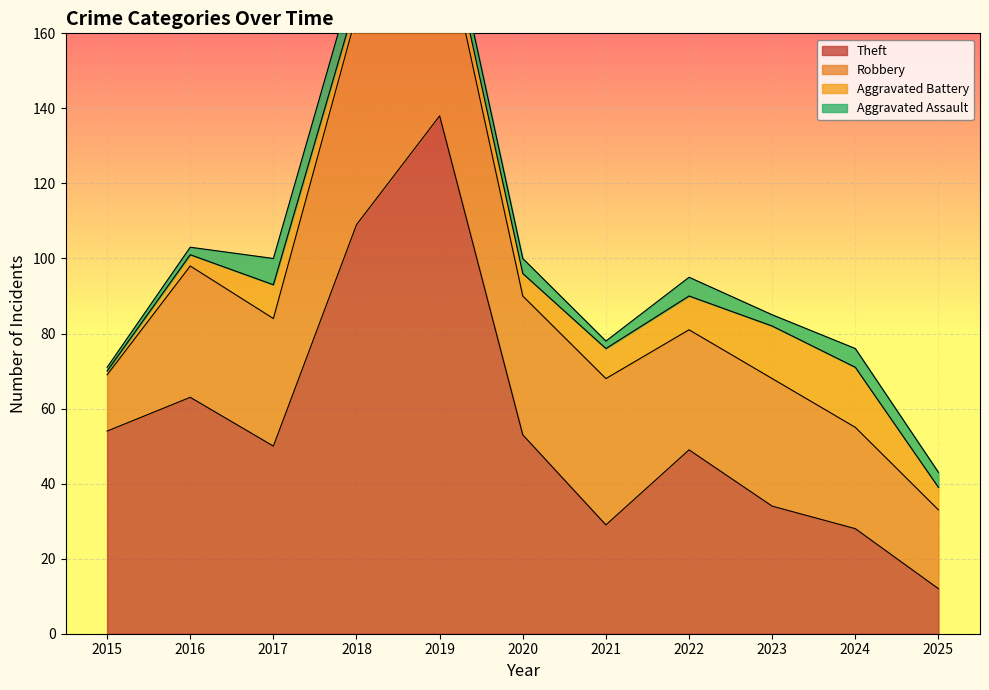

Count the number of categories in the chart.

11